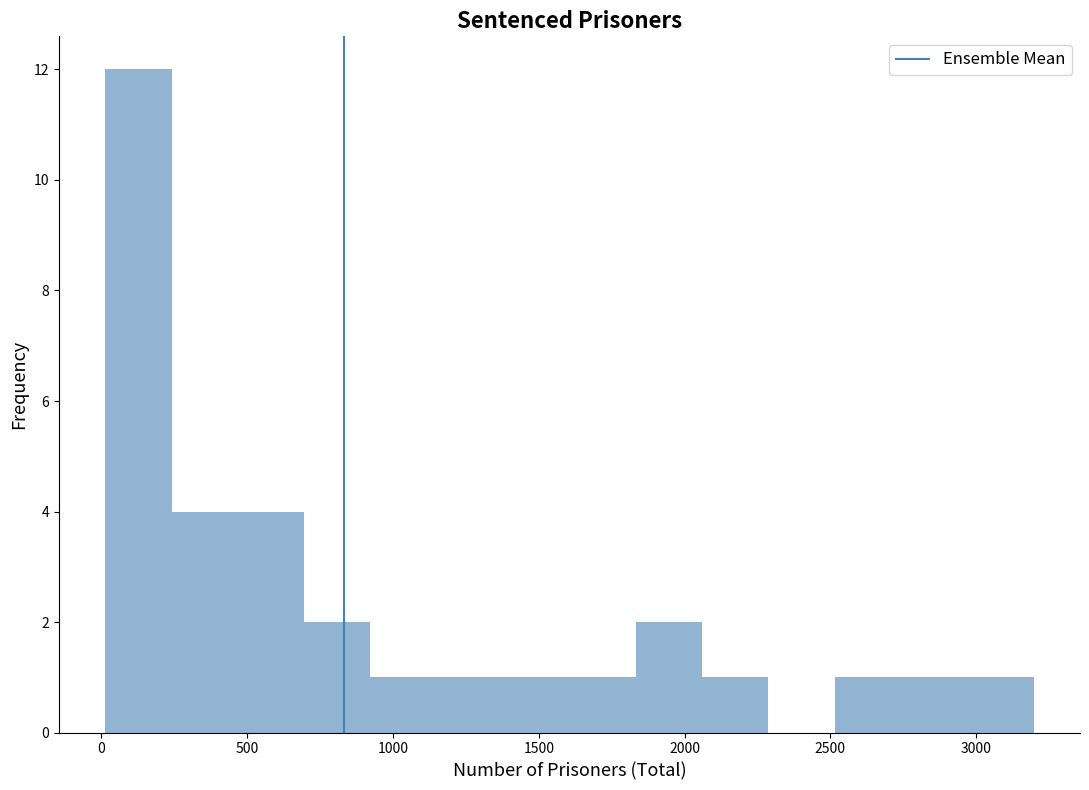

How tall is the bar that spans 2950 to 3200 on the x-axis? Neither the bar edges nor the heights are printed on the chart, so give them approximately, as read against the axes.

1